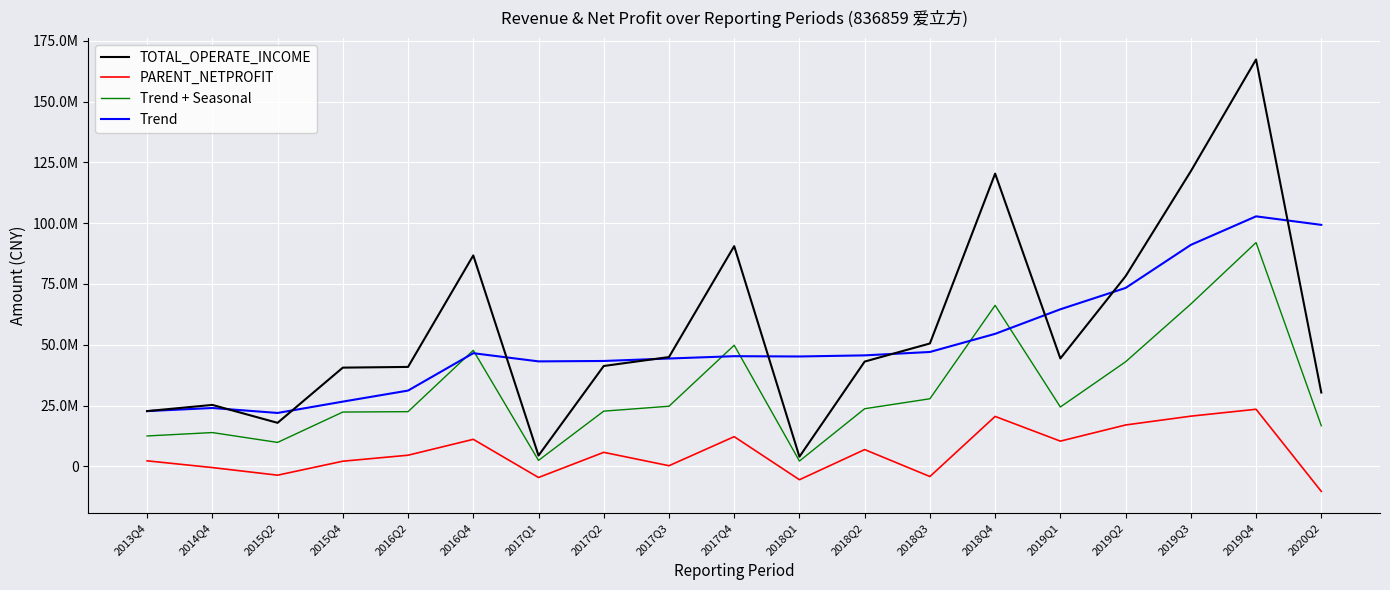

Where is the first local minimum for Trend + Seasonal?

2015Q2